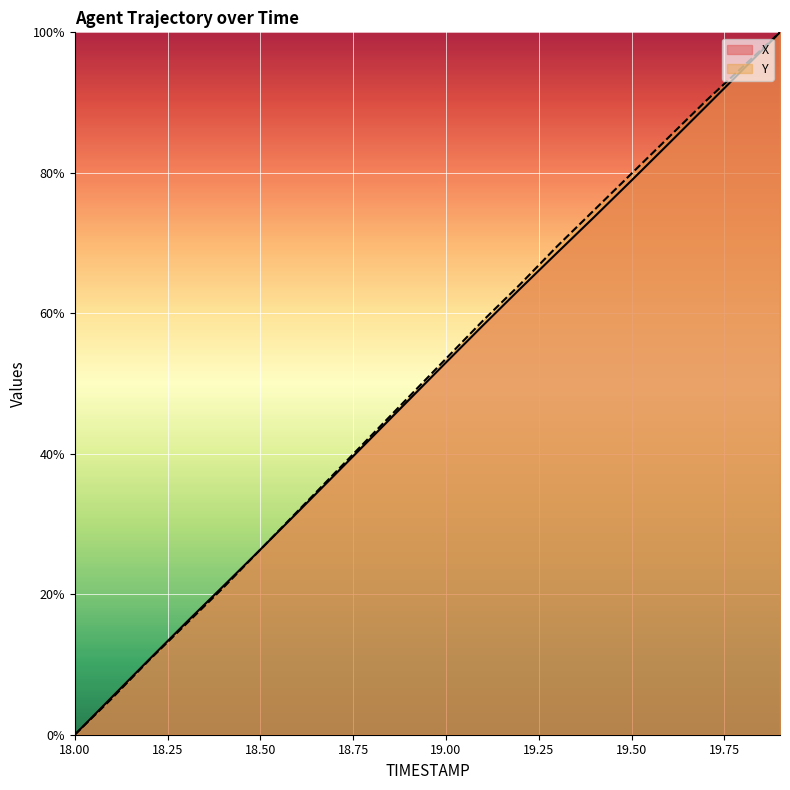

Reading left to right, what are all the values shown in this chart?

X: 0.0	5.4	10.7	16.0	21.2	26.4	31.7	37.0	42.3	47.7	53.0	58.3	63.5	68.6	73.7	78.9	84.1	89.4	94.7	100.0
Y: 0.0	5.2	10.6	15.8	20.9	26.4	31.8	37.2	42.7	48.1	53.5	59.0	64.1	69.6	74.7	79.9	85.1	90.2	95.1	100.0